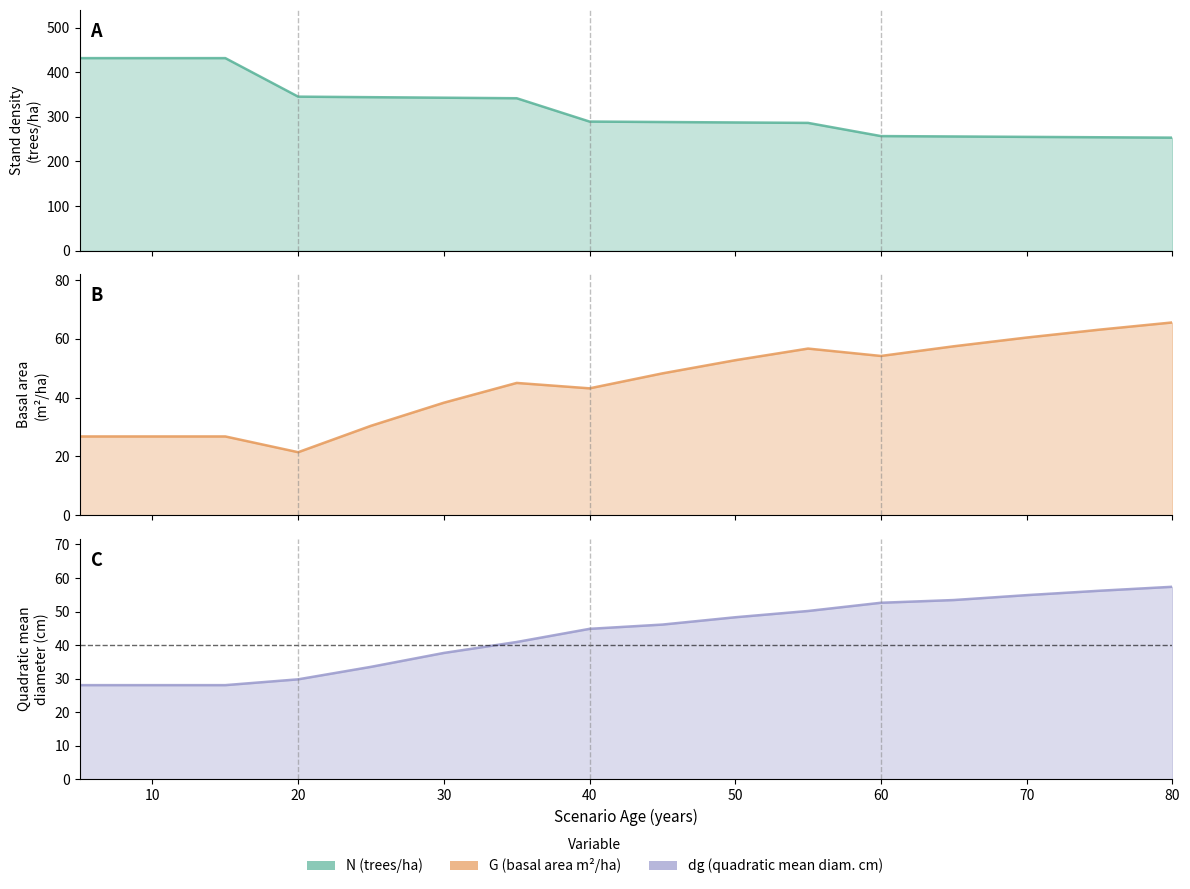

True or false: G and N intersect in this chart.

False